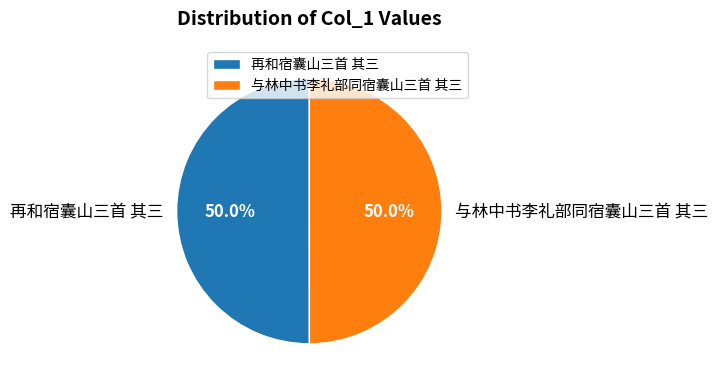

True or false: 再和宿囊山三首 其三 accounts for 64% of the total.

False